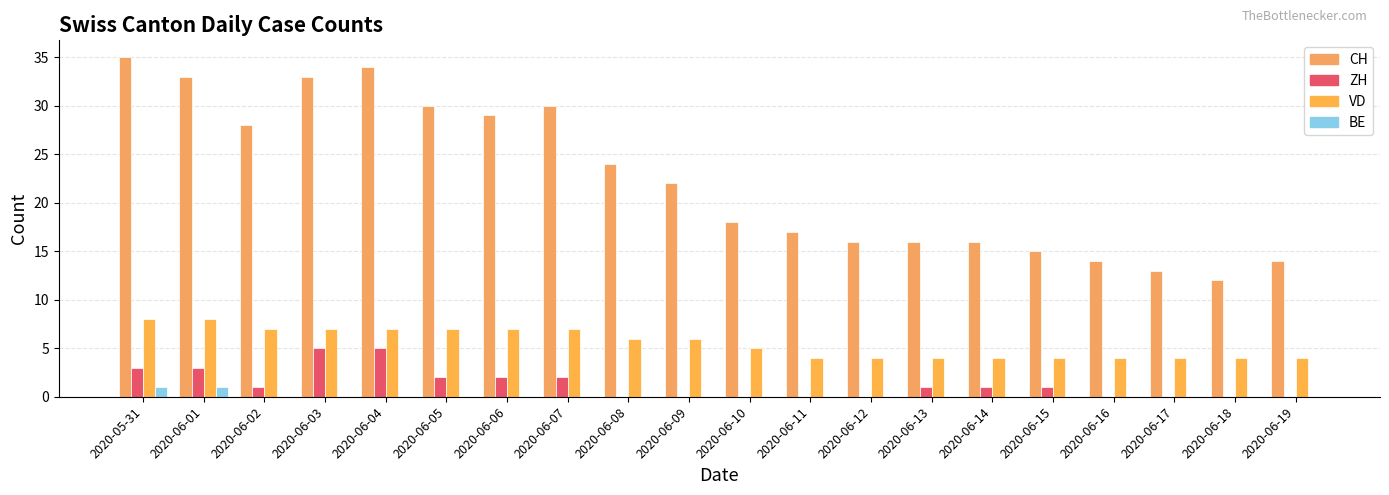

What is the highest value of the VD series?

8